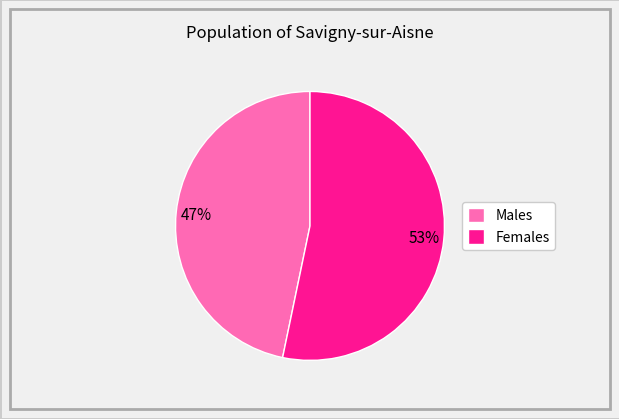

Which slice is the largest?

Females